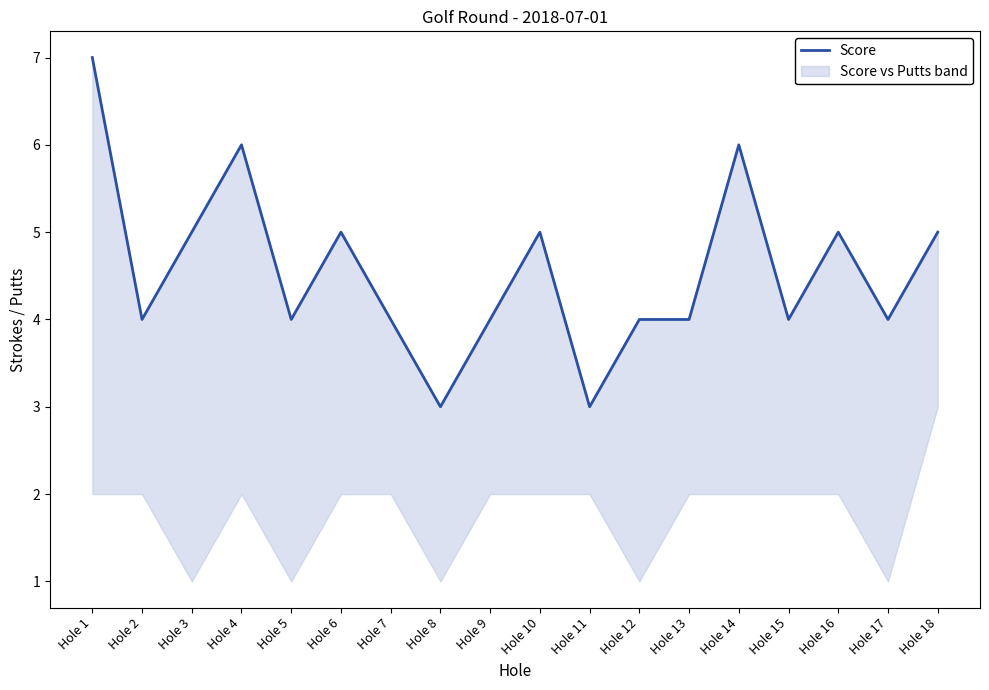

List the labels in order of value, largest first.

Hole 1, Hole 4, Hole 14, Hole 3, Hole 6, Hole 10, Hole 16, Hole 18, Hole 2, Hole 5, Hole 7, Hole 9, Hole 12, Hole 13, Hole 15, Hole 17, Hole 8, Hole 11